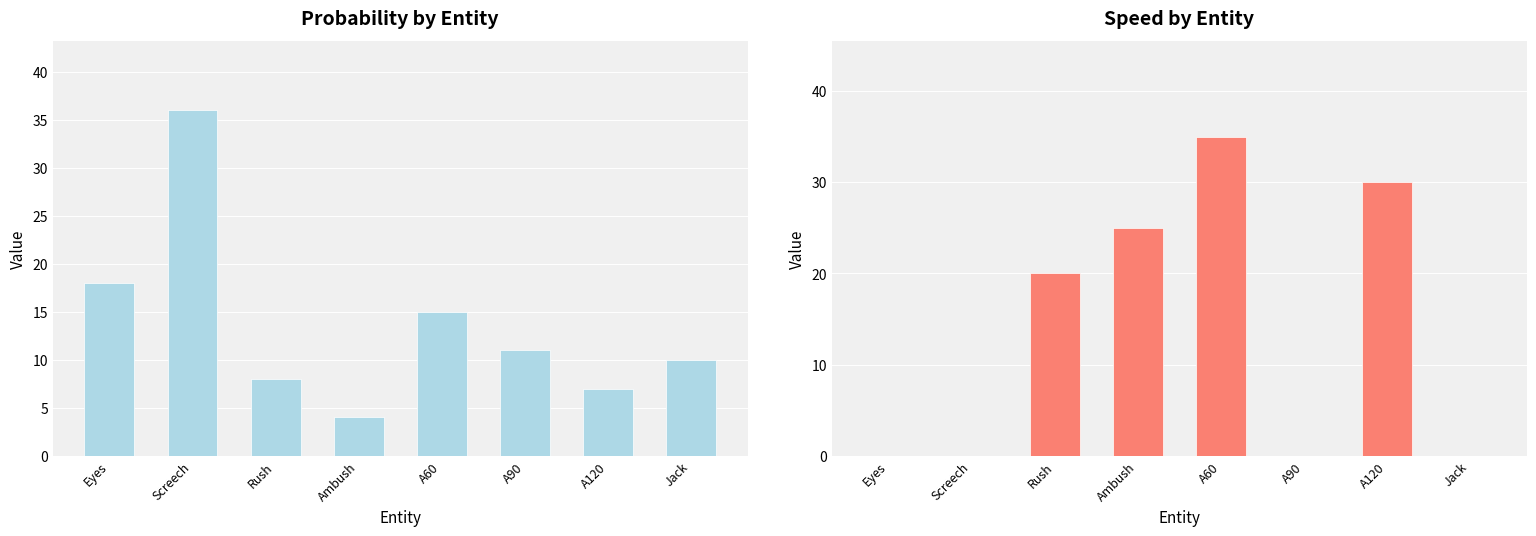

The Speed series shows 40 at A120. True or false?

False